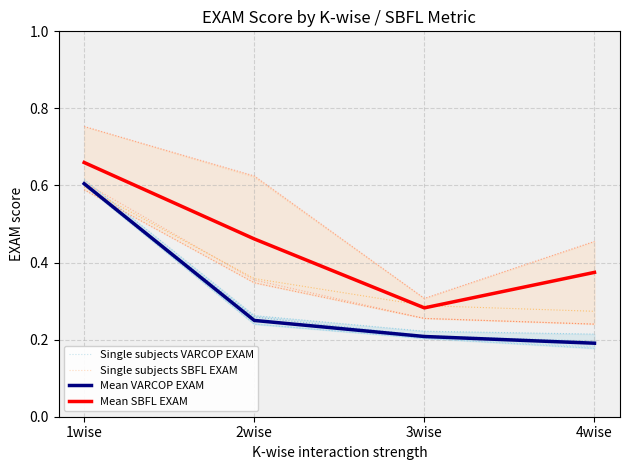

Does the chart display data point markers on the line(s)?

No